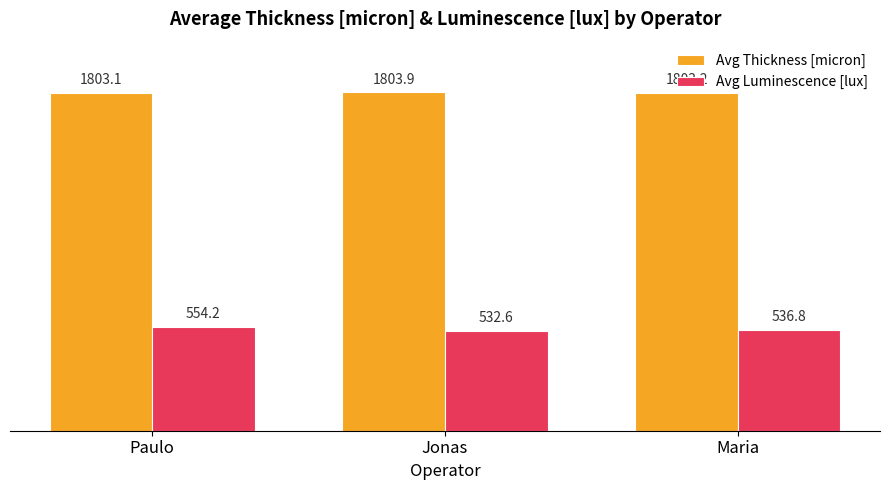

Is it true that Avg Luminescence [lux] equals 834.0 at Maria?

False